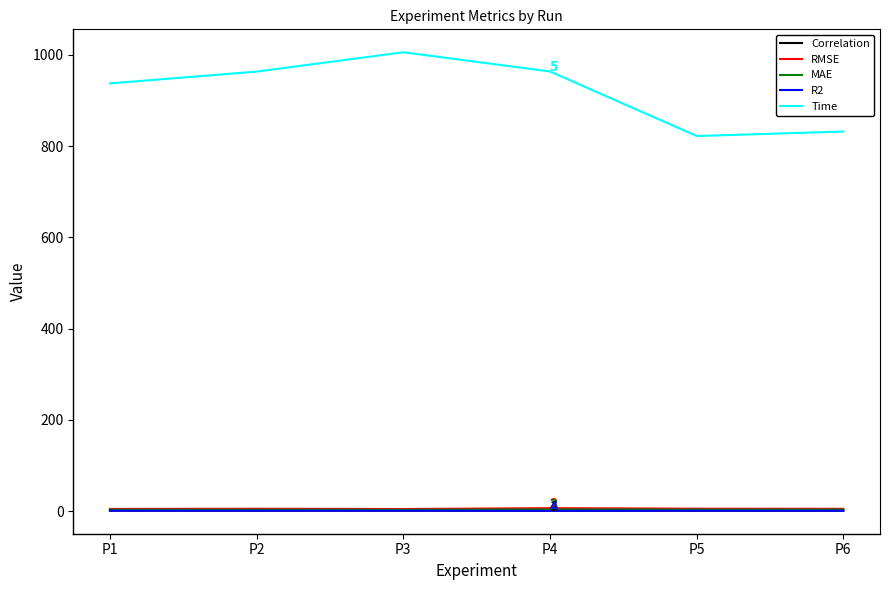

What is the greatest value displayed?

1005.4